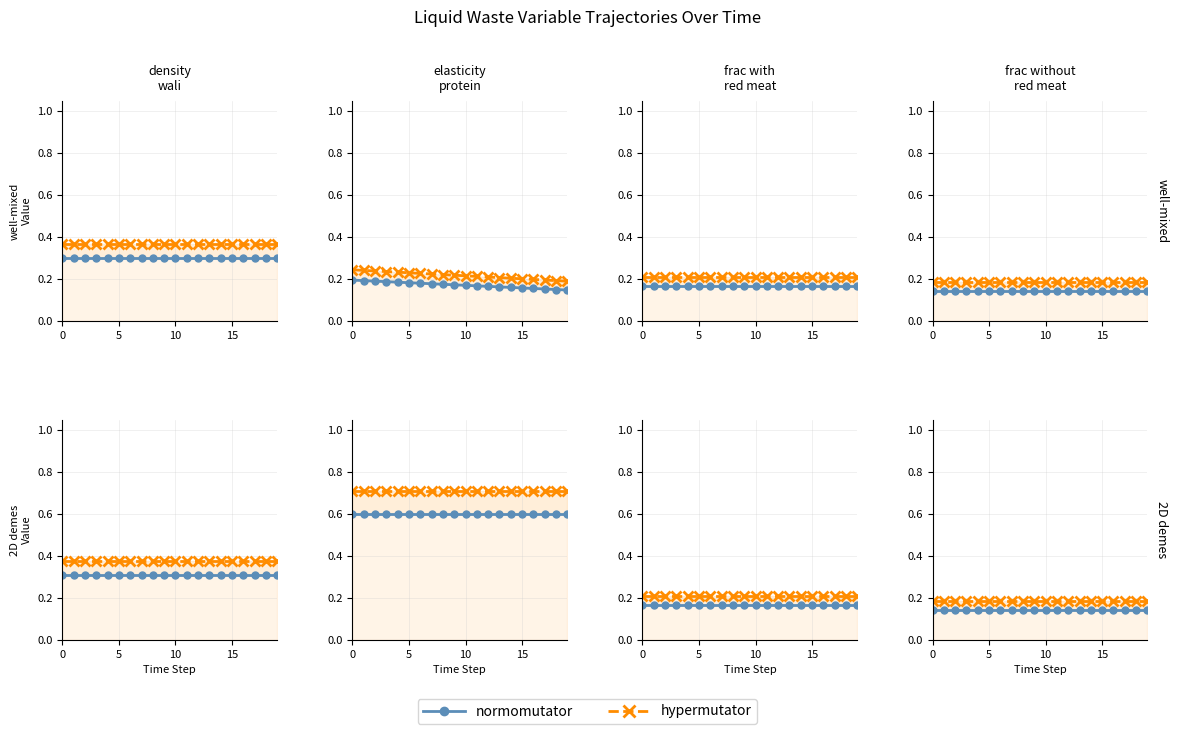

Is the value of normomutator at 18 greater than the value of hypermutator at 0?

No